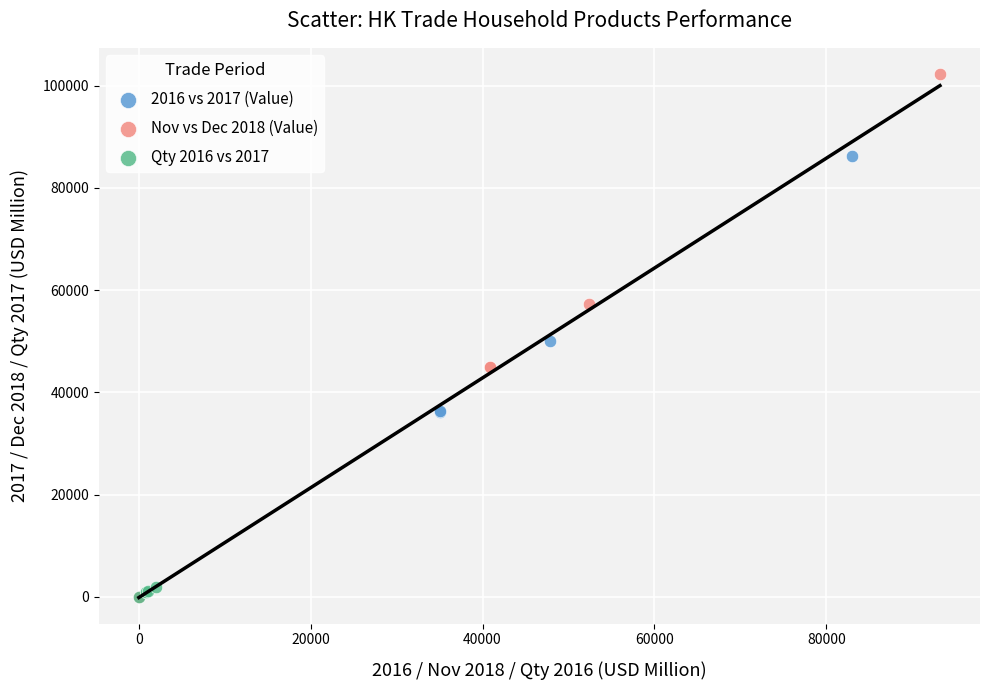

Which series contains the highest Y value?

Nov vs Dec 2018 (Value)